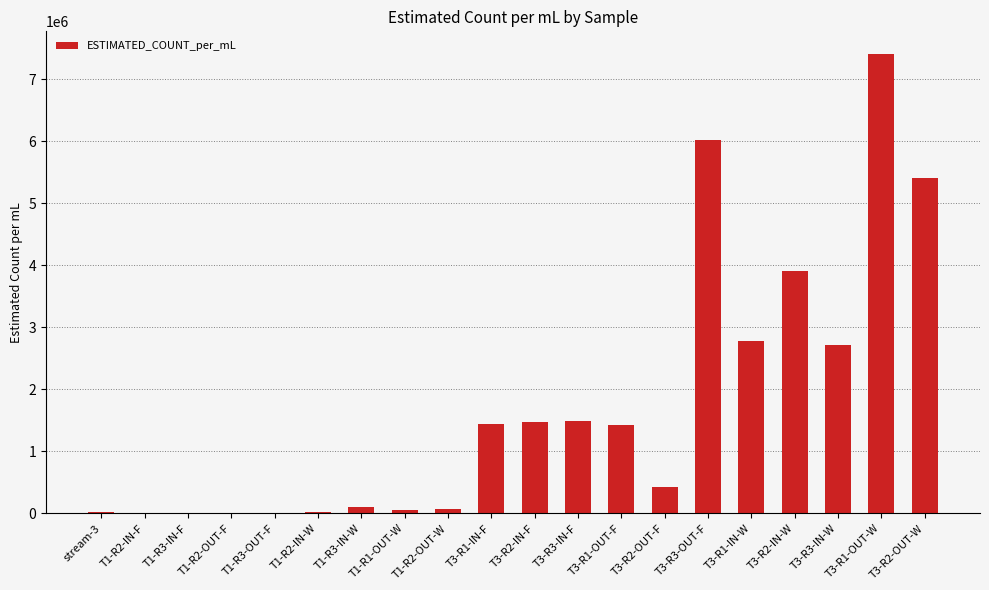

How many categories are shown in the chart?

20